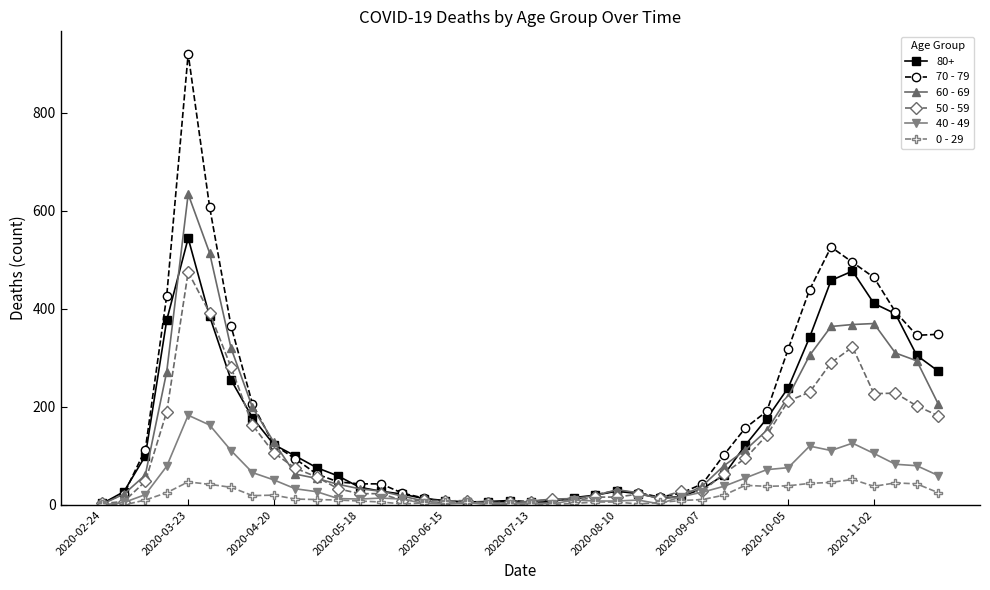

What is the maximum value shown in the chart?

920